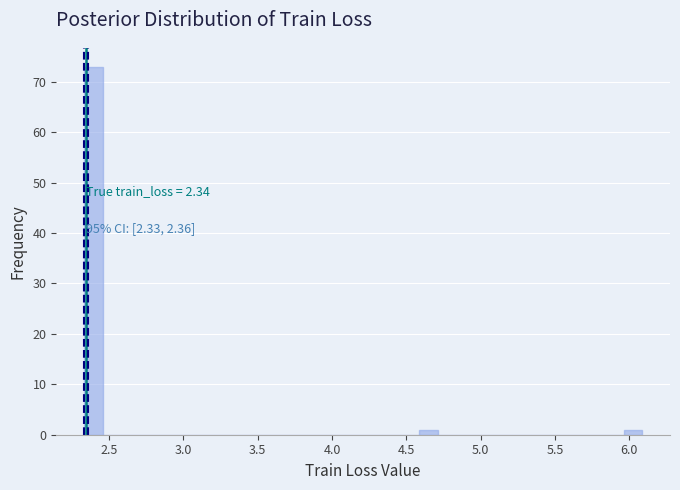

Read against the x-axis, roughly where is the centre of the tallest bar?

2.40